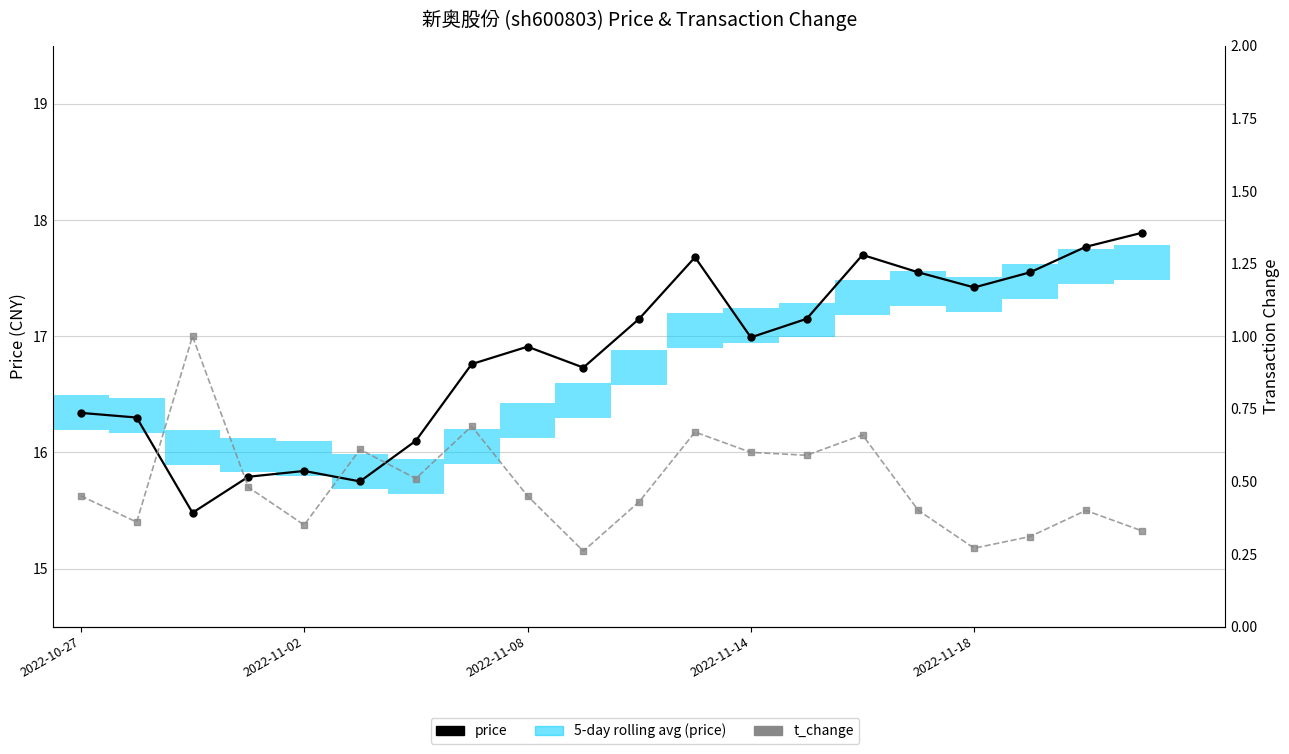

At 2022-11-14, list the series in order from largest to smallest.

price, t_change